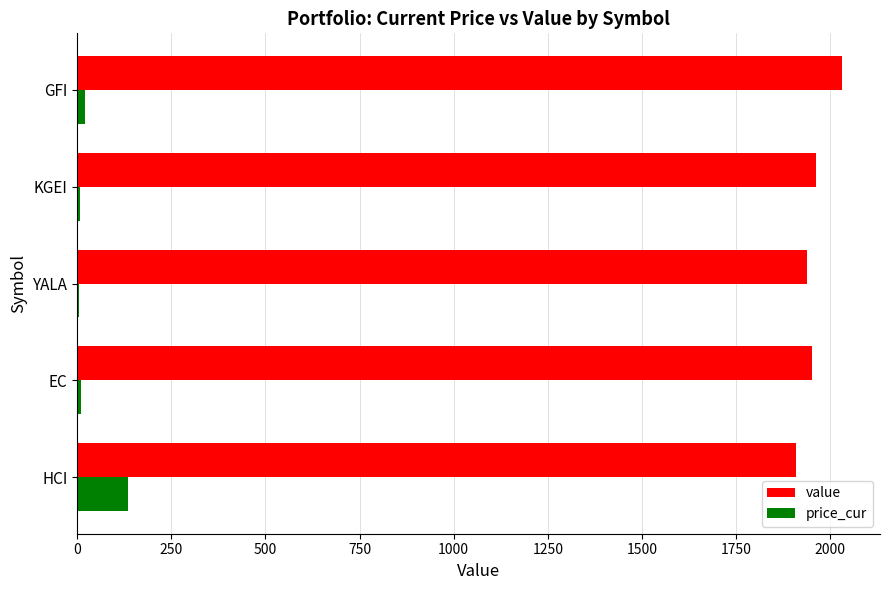

Where is value nearest to the value 1969?

KGEI